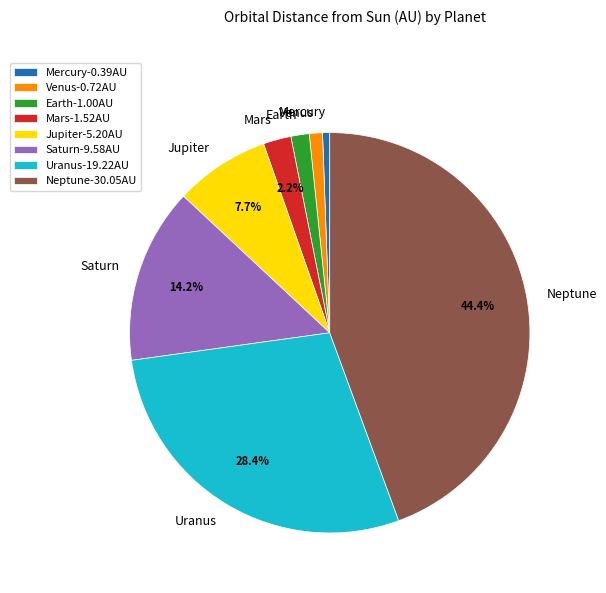

The Saturn slice represents 14% of the pie. True or false?

True